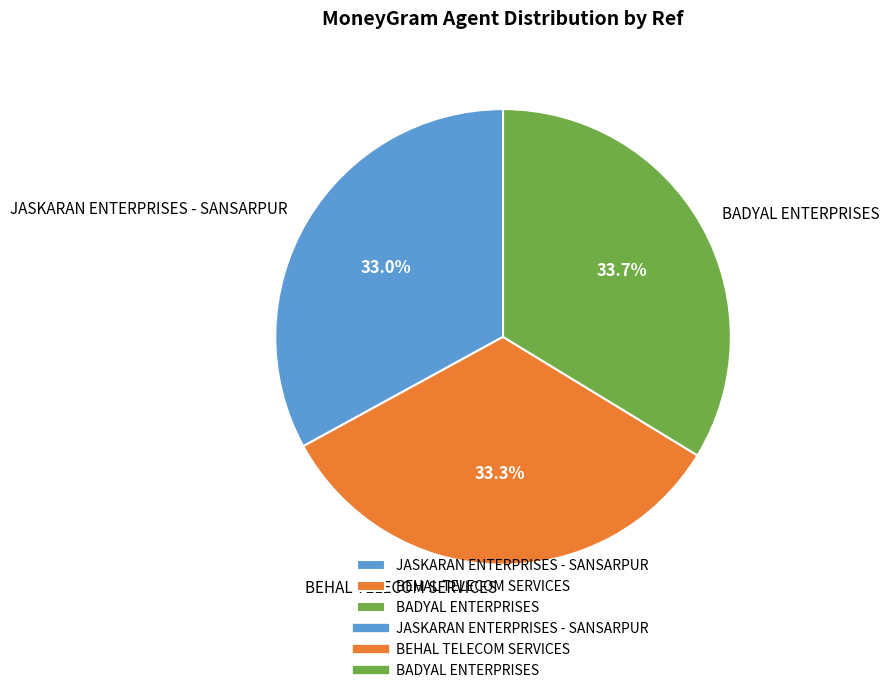

Approximately how many times larger is the value at JASKARAN ENTERPRISES - SANSARPUR compared to BEHAL TELECOM SERVICES?

1.0